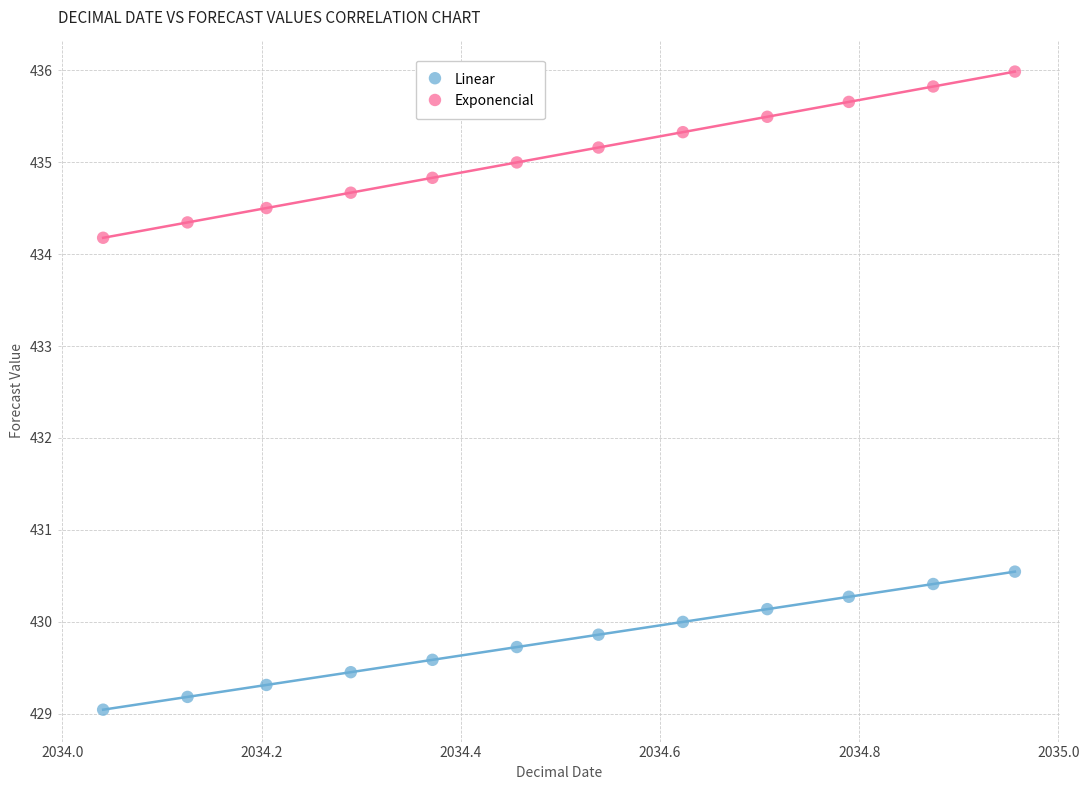

Which series has the widest spread of Y values?

Exponencial